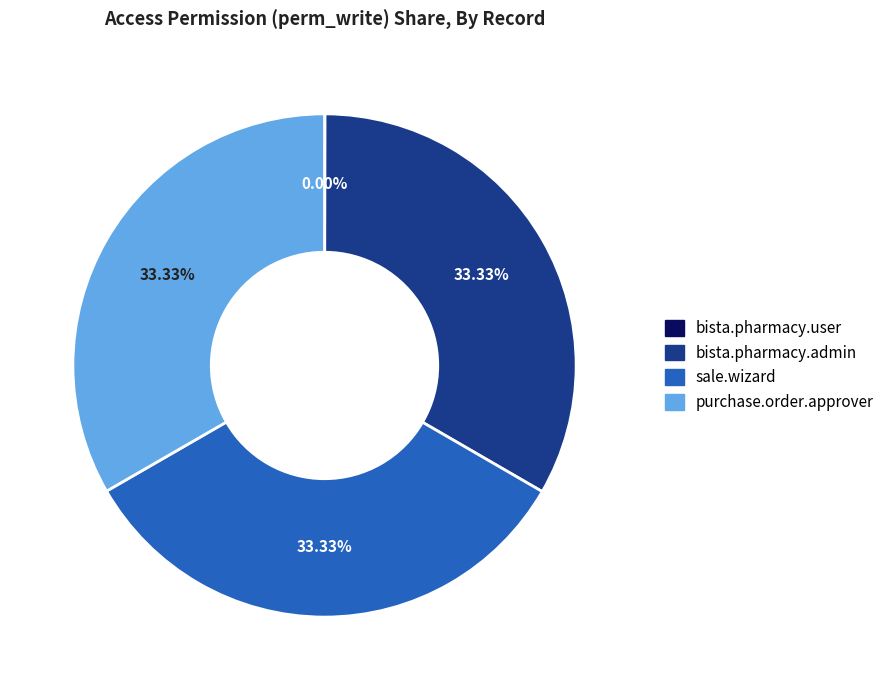

Is there any slice that represents more than half of the pie?

No